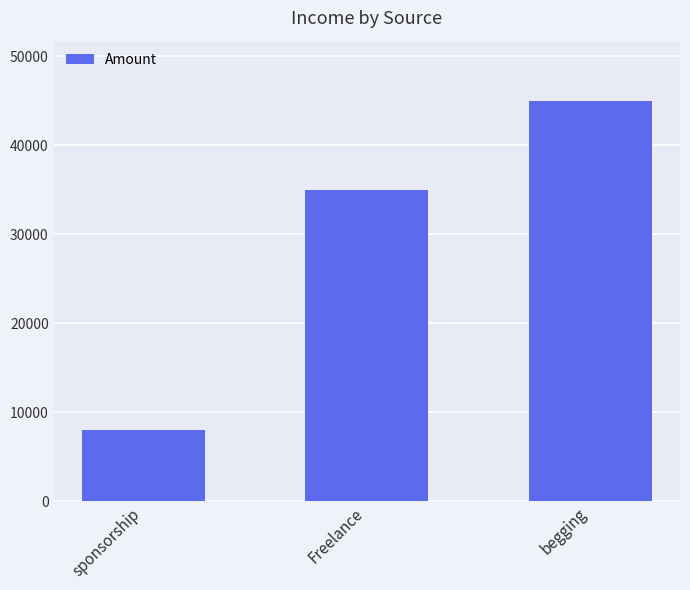

Reading right to left, extract all data points from this chart.

begging=45000	Freelance=35000	sponsorship=8000